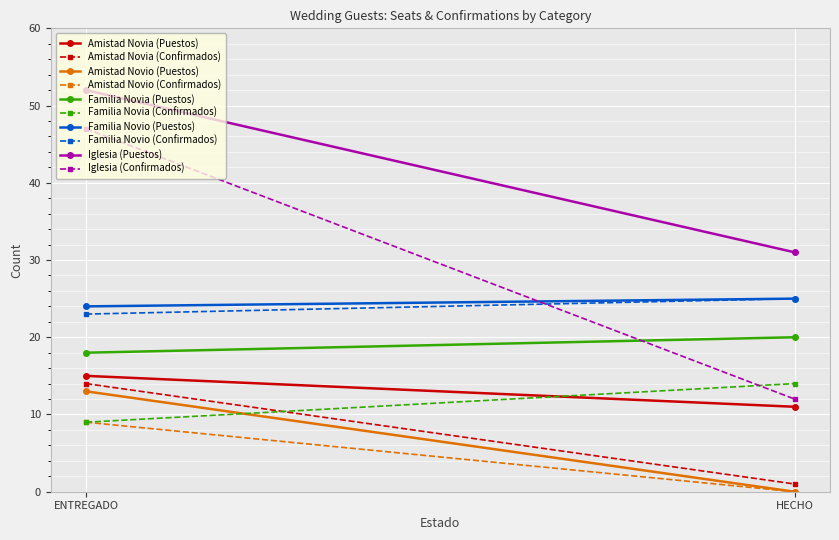

What is the sum of all Amistad Novio values?

13